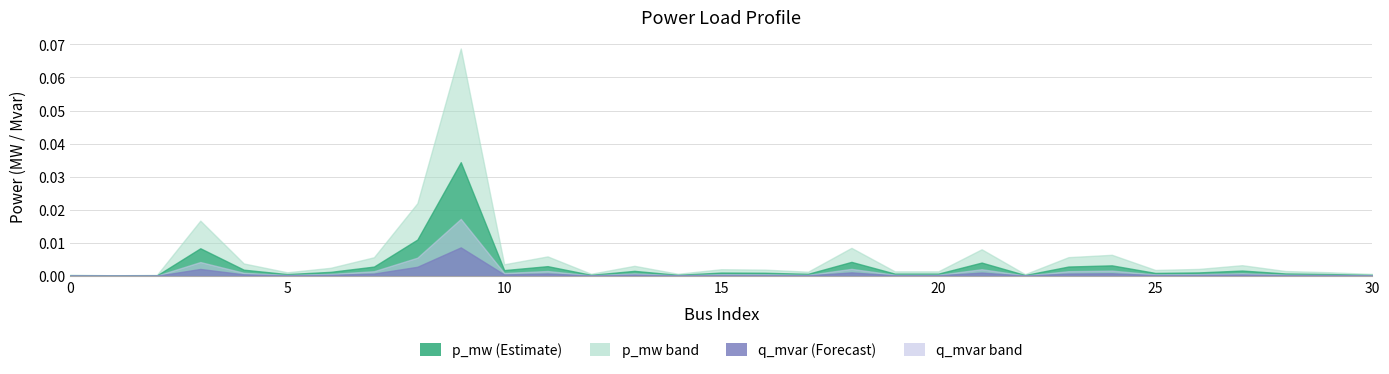

Is the value of q_mvar_upper at 13 greater than the value of p_mw_upper at 27?

No